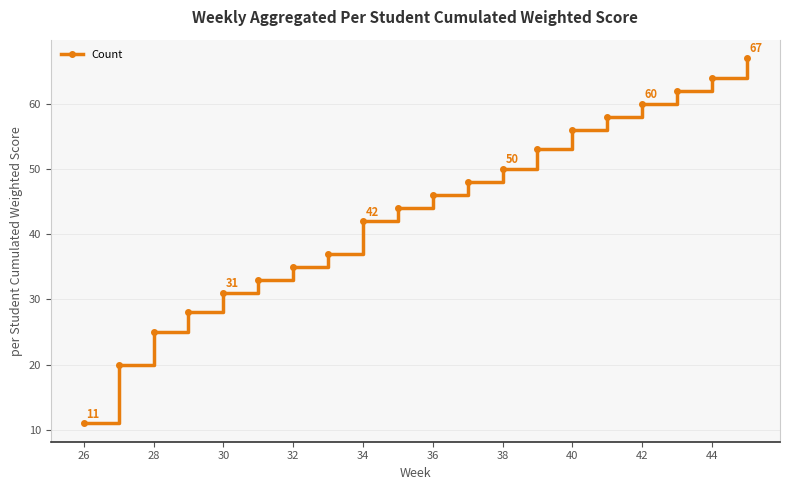

What is the minimum value shown in the chart?

11